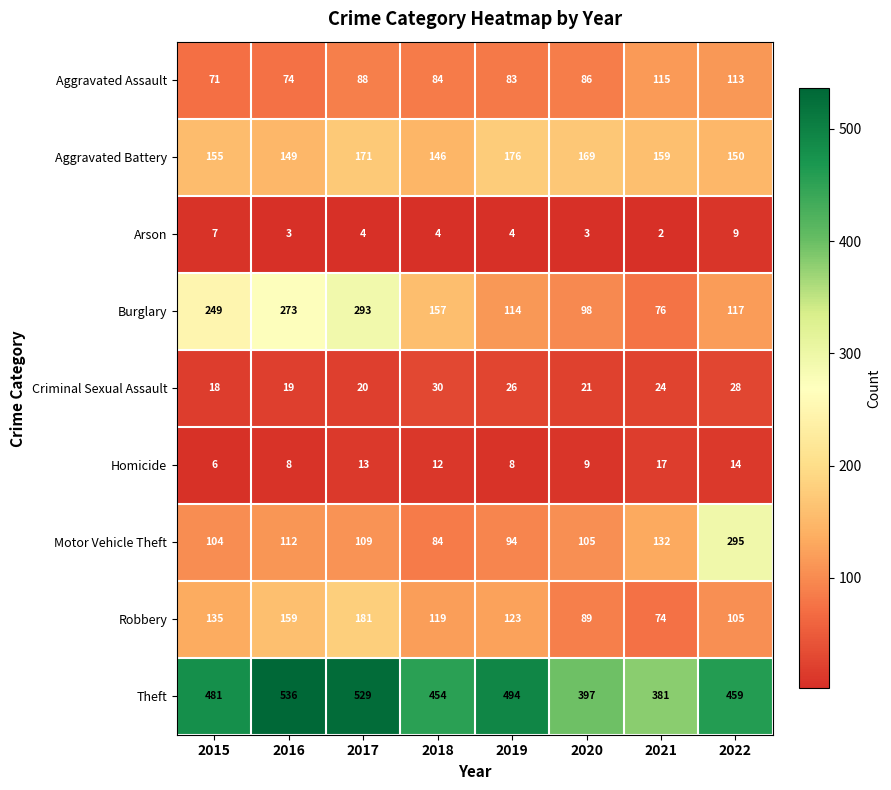

How many distinct data groups are displayed?

9